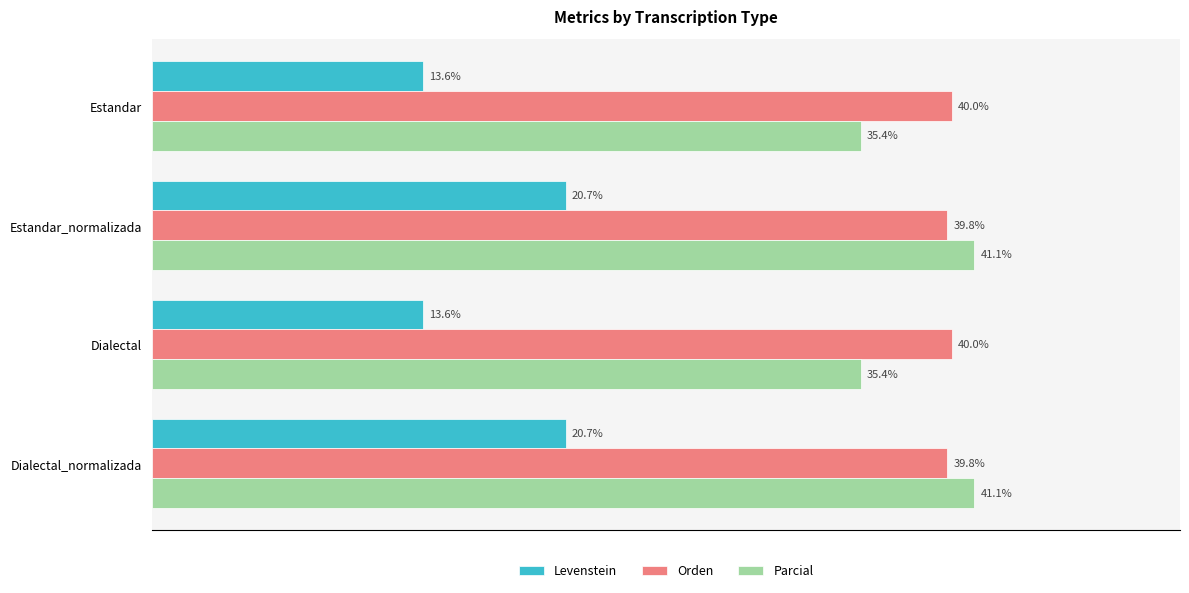

What are all the series names shown in the legend?

Levenstein, Orden, Parcial